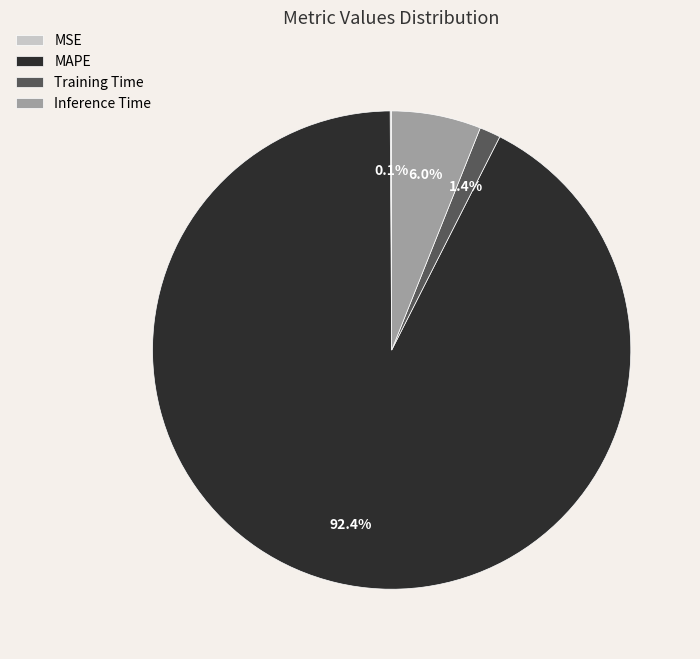

To the nearest percent, what portion does Inference Time represent?

6%